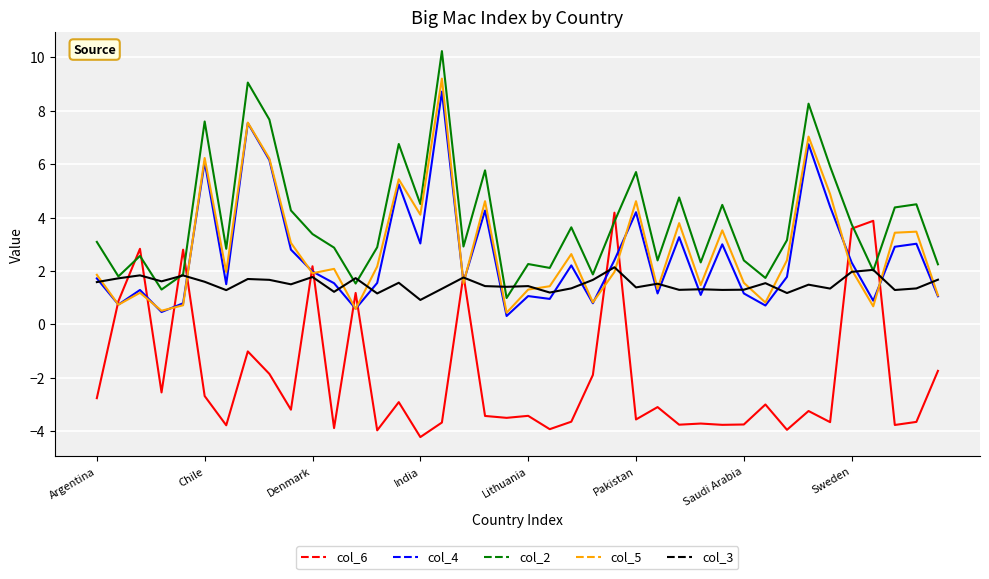

What is the minimum value shown in the chart?

-4.2